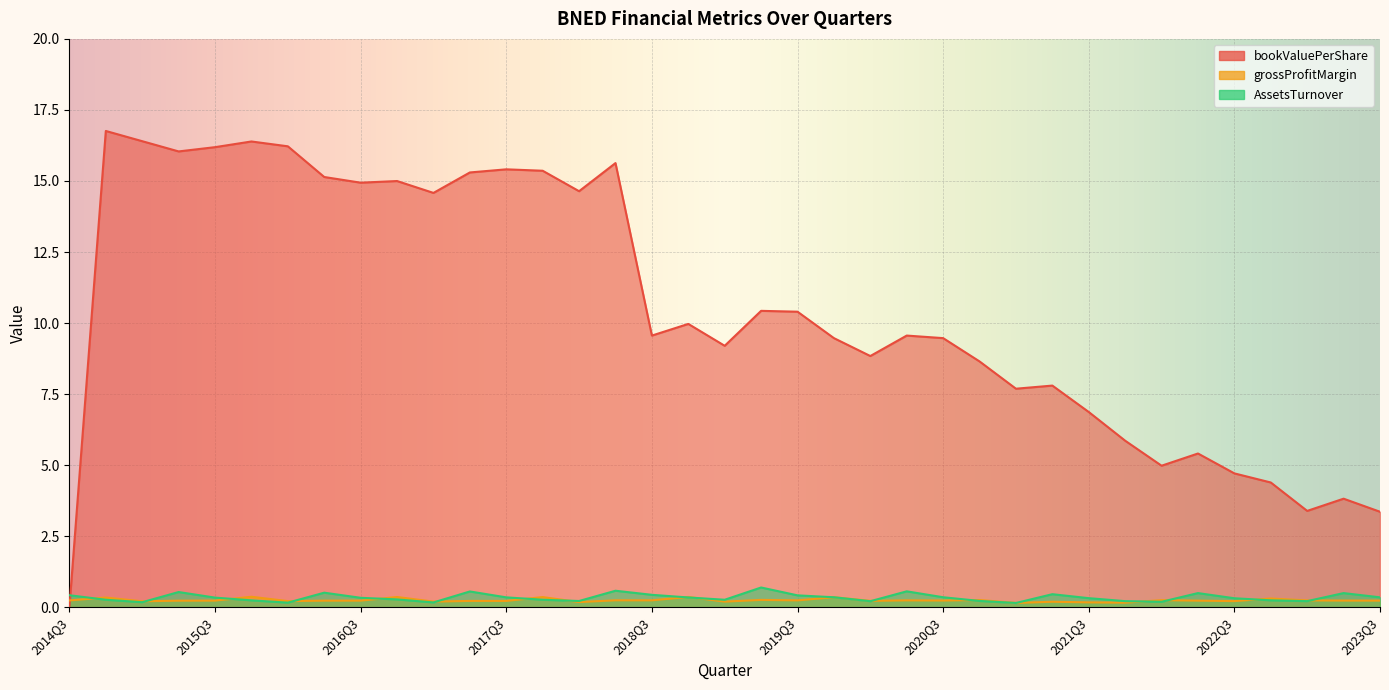

Which series has the largest total across all categories?

bookValuePerShare